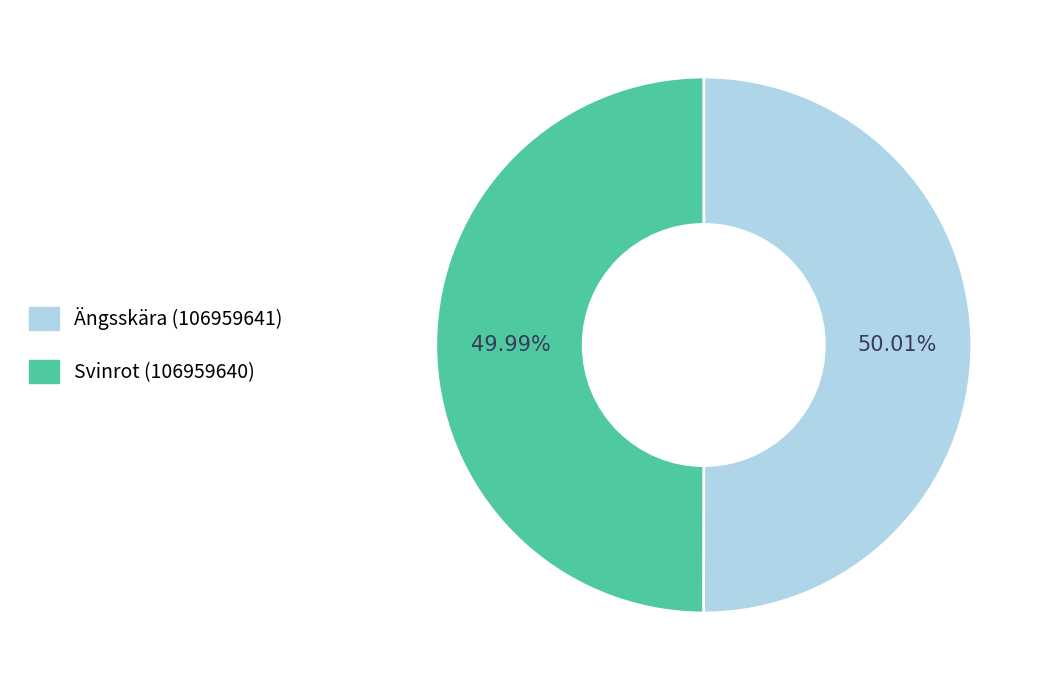

How many segments does this pie chart have?

2